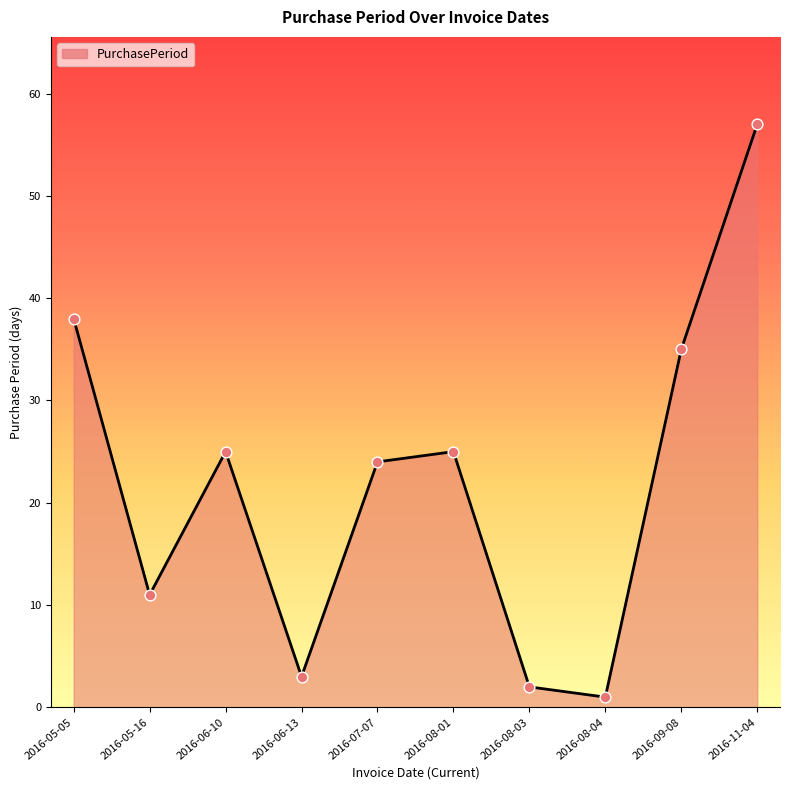

What is the change in value from 2016-07-07 to 2016-09-08?

+11